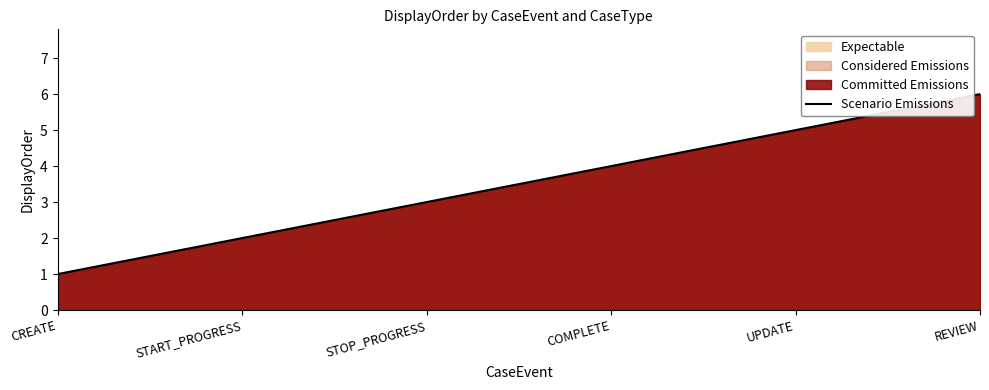

Reading left to right, transcribe all the data shown in this chart.

1	2	3	4	5	6